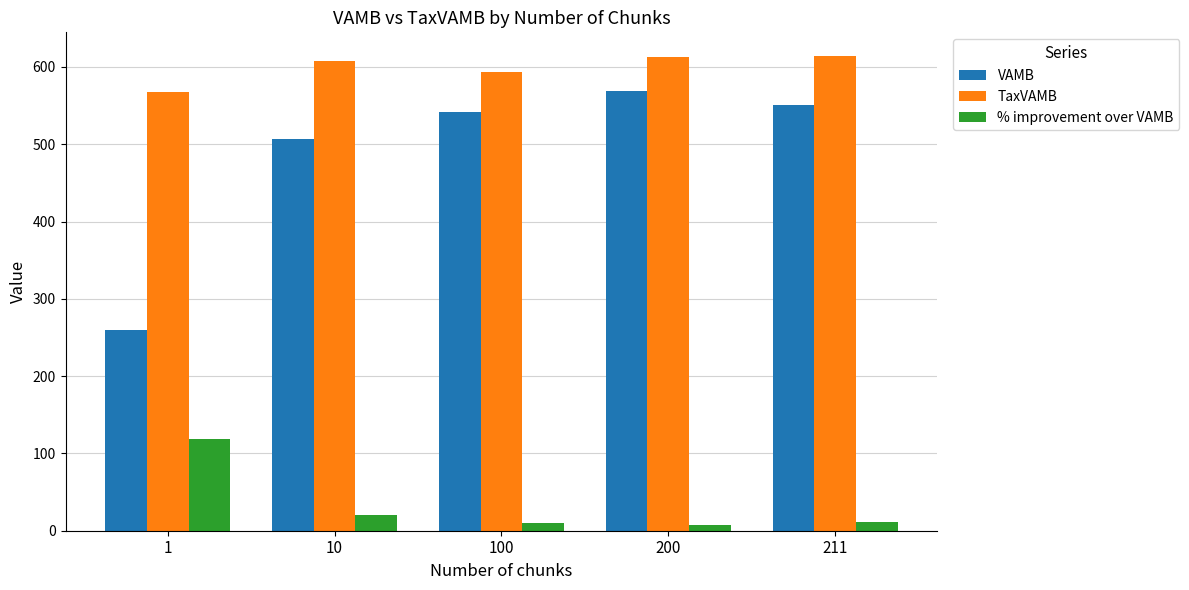

The TaxVAMB series shows 614.0 at 211. True or false?

True